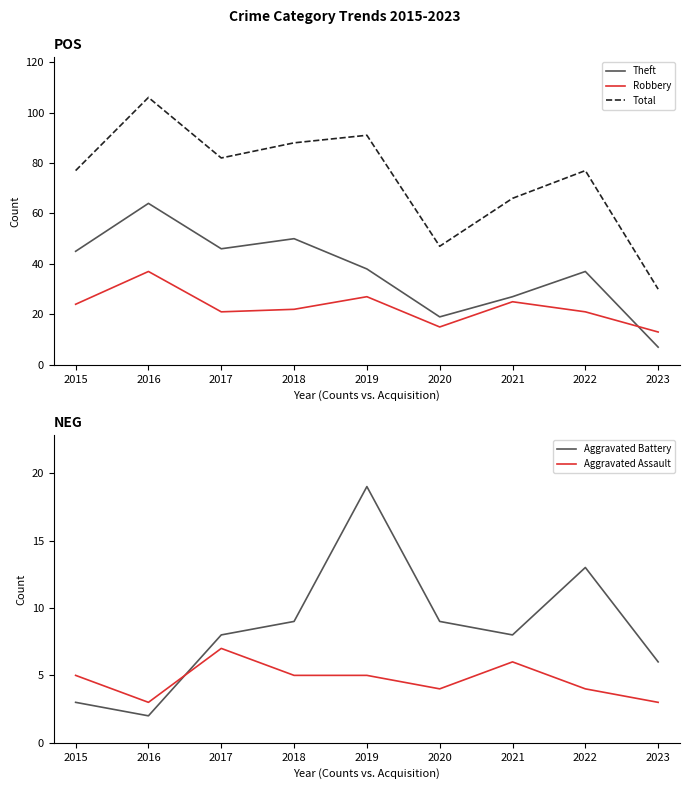

What is the difference between the maximum and minimum values in the Aggravated Battery series?

17